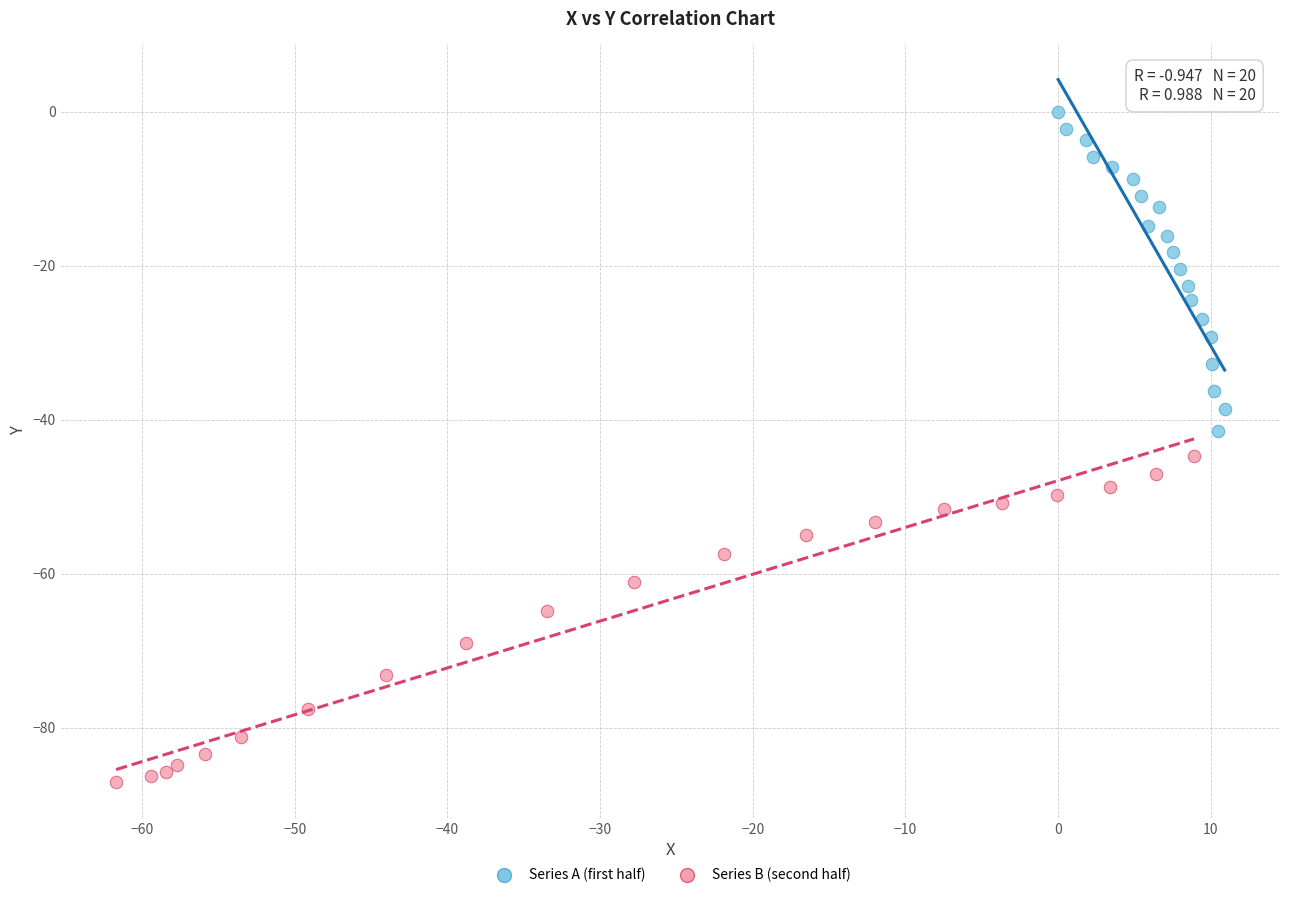

Which series contains the lowest Y value?

Series B (second half)